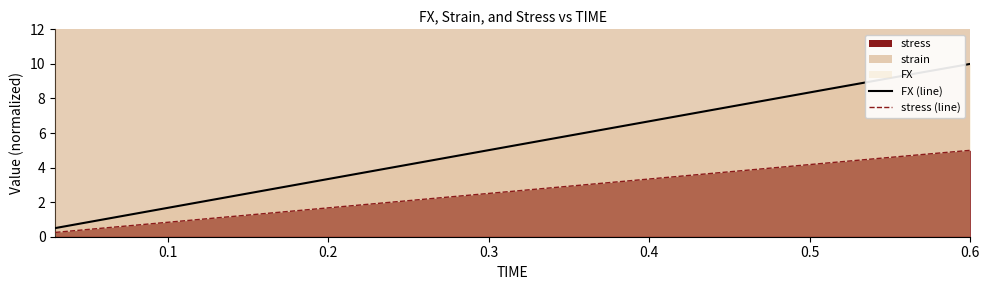

What is the value of the stress (line) point at the 18th from the left?

4.5